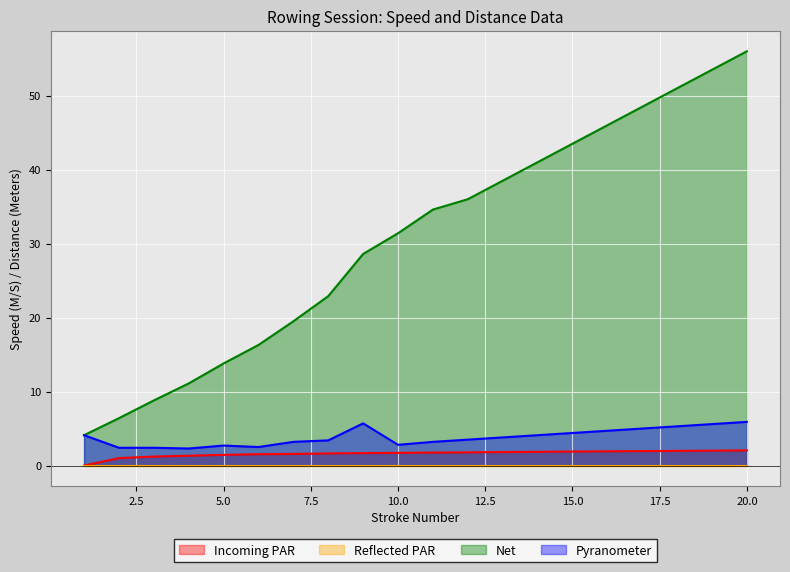

Is it true that Incoming PAR equals 2.0 at 19?

True